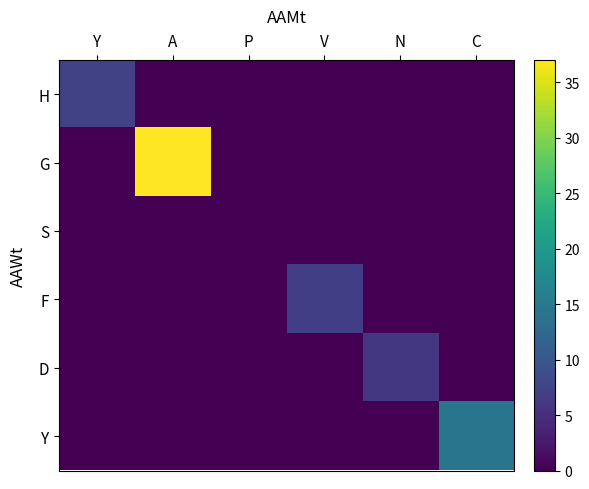

Reading right to left, extract all data points from this chart.

H: C=0.0	N=0.0	V=0.0	P=0.0	A=0.0	Y=7.3
G: C=0.0	N=0.0	V=0.0	P=0.0	A=37.0	Y=0.0
S: C=0.0	N=0.0	V=0.0	P=0.0	A=0.0	Y=0.0
F: C=0.0	N=0.0	V=6.8	P=0.0	A=0.0	Y=0.0
D: C=0.0	N=6.0	V=0.0	P=0.0	A=0.0	Y=0.0
Y: C=14.4	N=0.0	V=0.0	P=0.0	A=0.0	Y=0.0